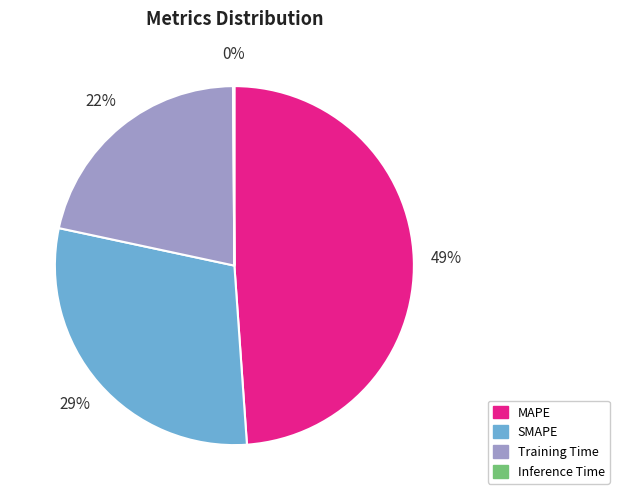

To the nearest percent, what is the combined percentage of MAPE and SMAPE?

78%